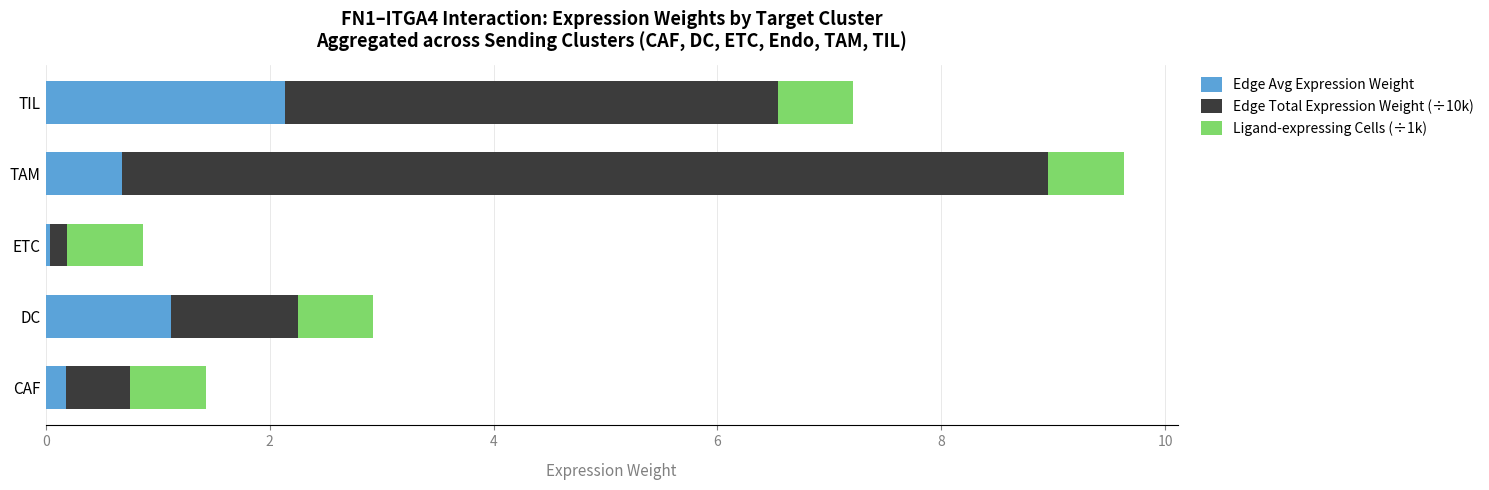

The value of Edge Avg Expression Weight at DC is 1.9. True or false?

False